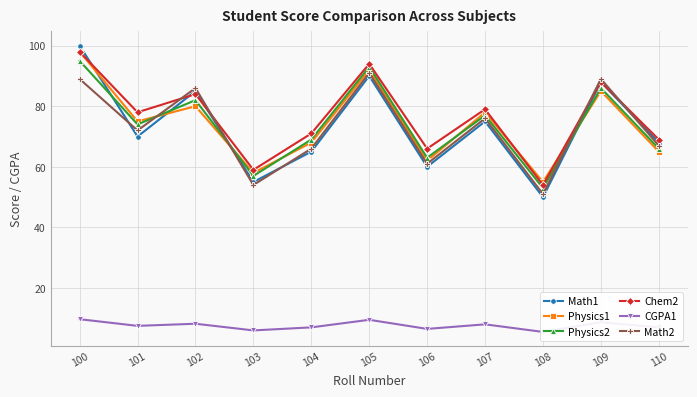

Rank the categories by Physics2 value from highest to lowest.

100, 105, 109, 102, 107, 101, 104, 110, 106, 103, 108